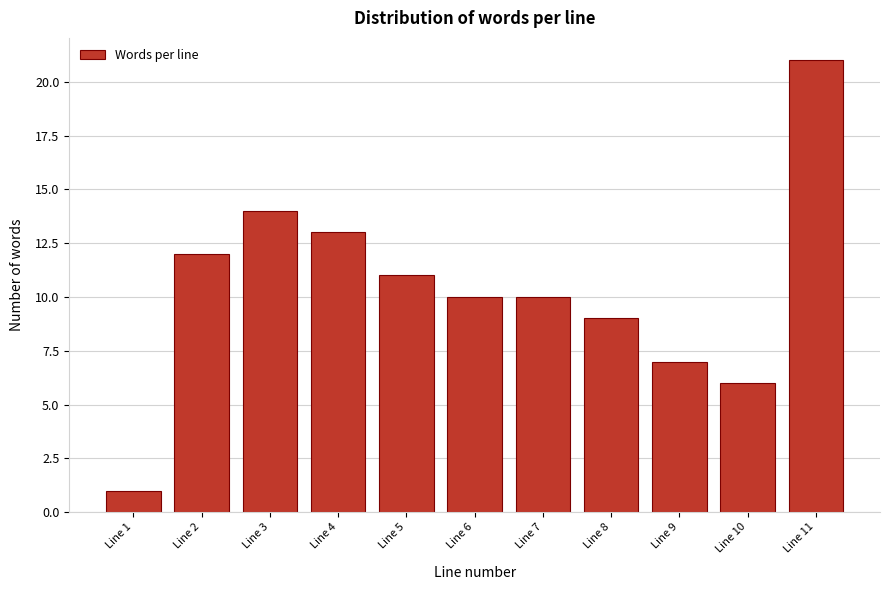

Reading left to right, what are all the values shown in this chart?

1	12	14	13	11	10	10	9	7	6	21